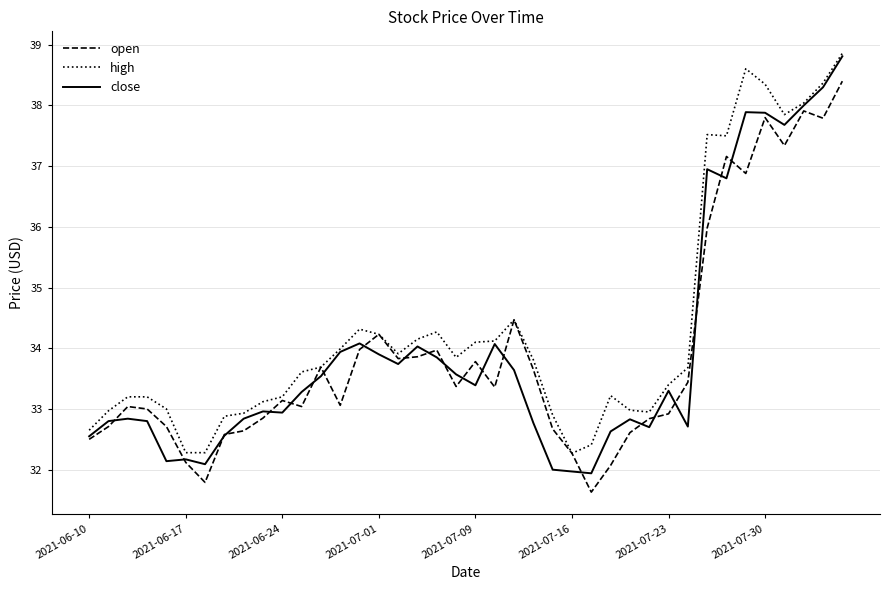

Which series has the largest range (max minus min)?

close